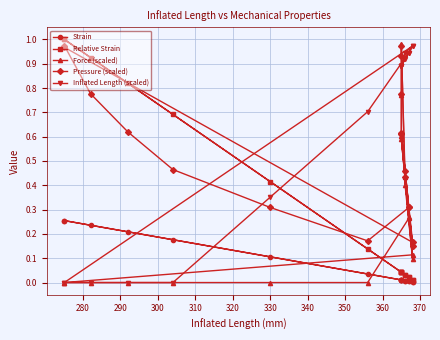

Which series has the largest range (max minus min)?

Relative Strain